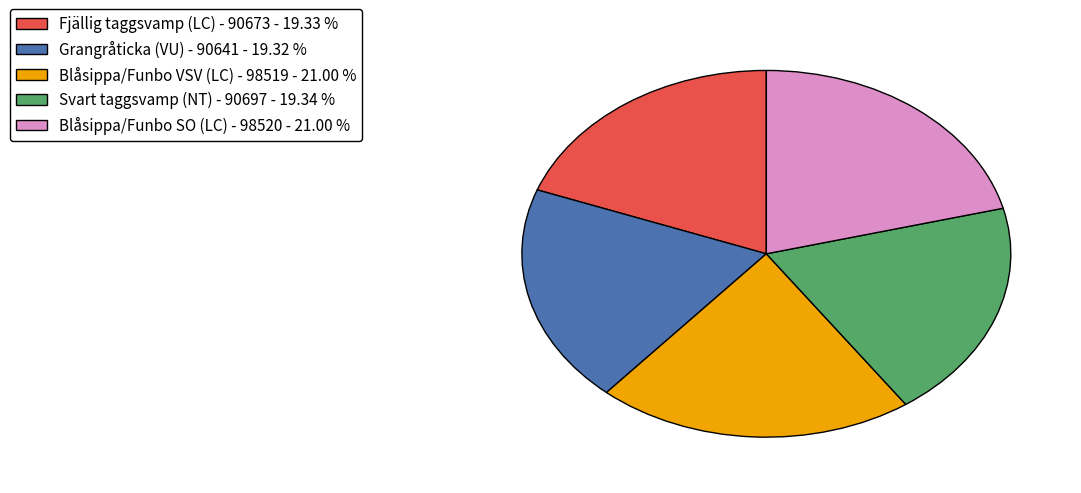

Does any single category account for the majority?

No